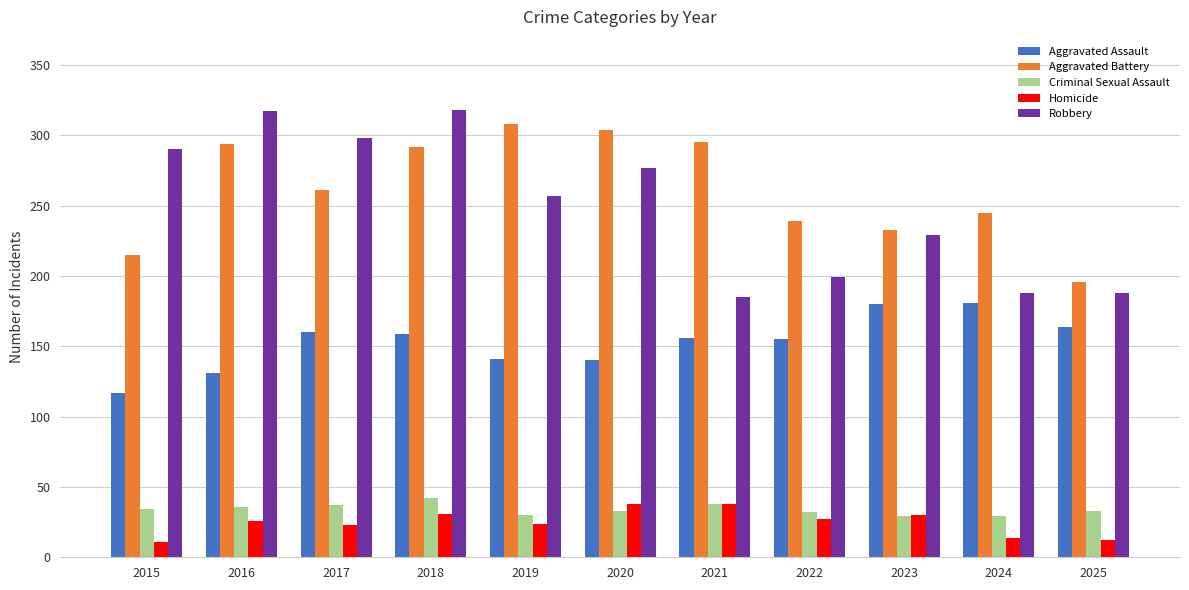

At which category is the sum across all series the highest?

2018